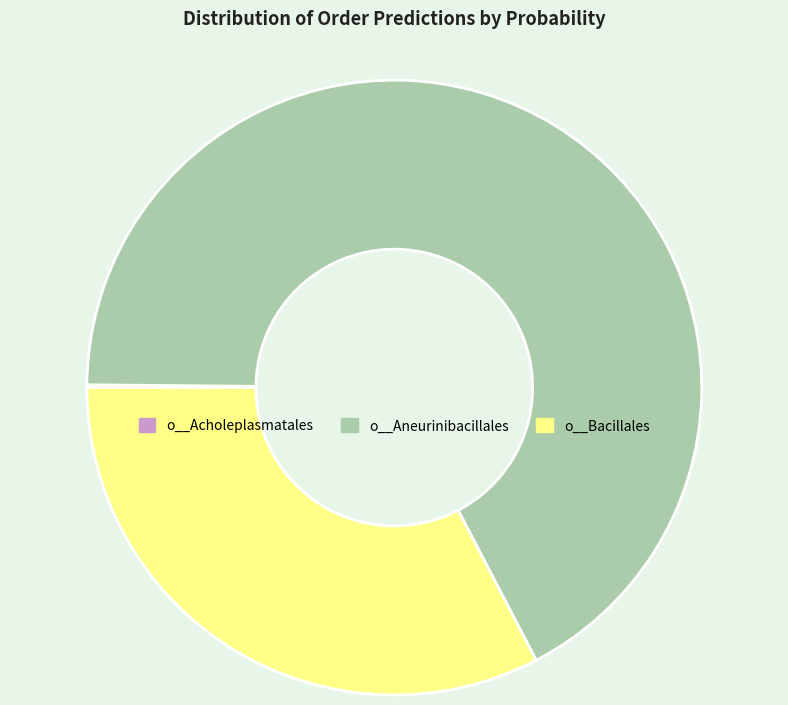

Which slice is the largest?

o__Aneurinibacillales